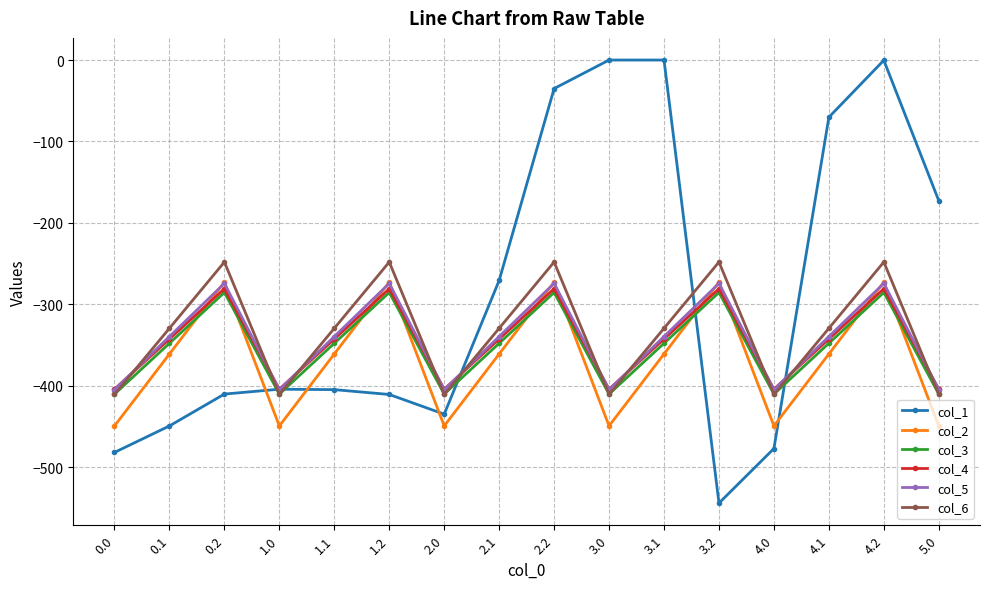

How many lines are shown in the chart?

6